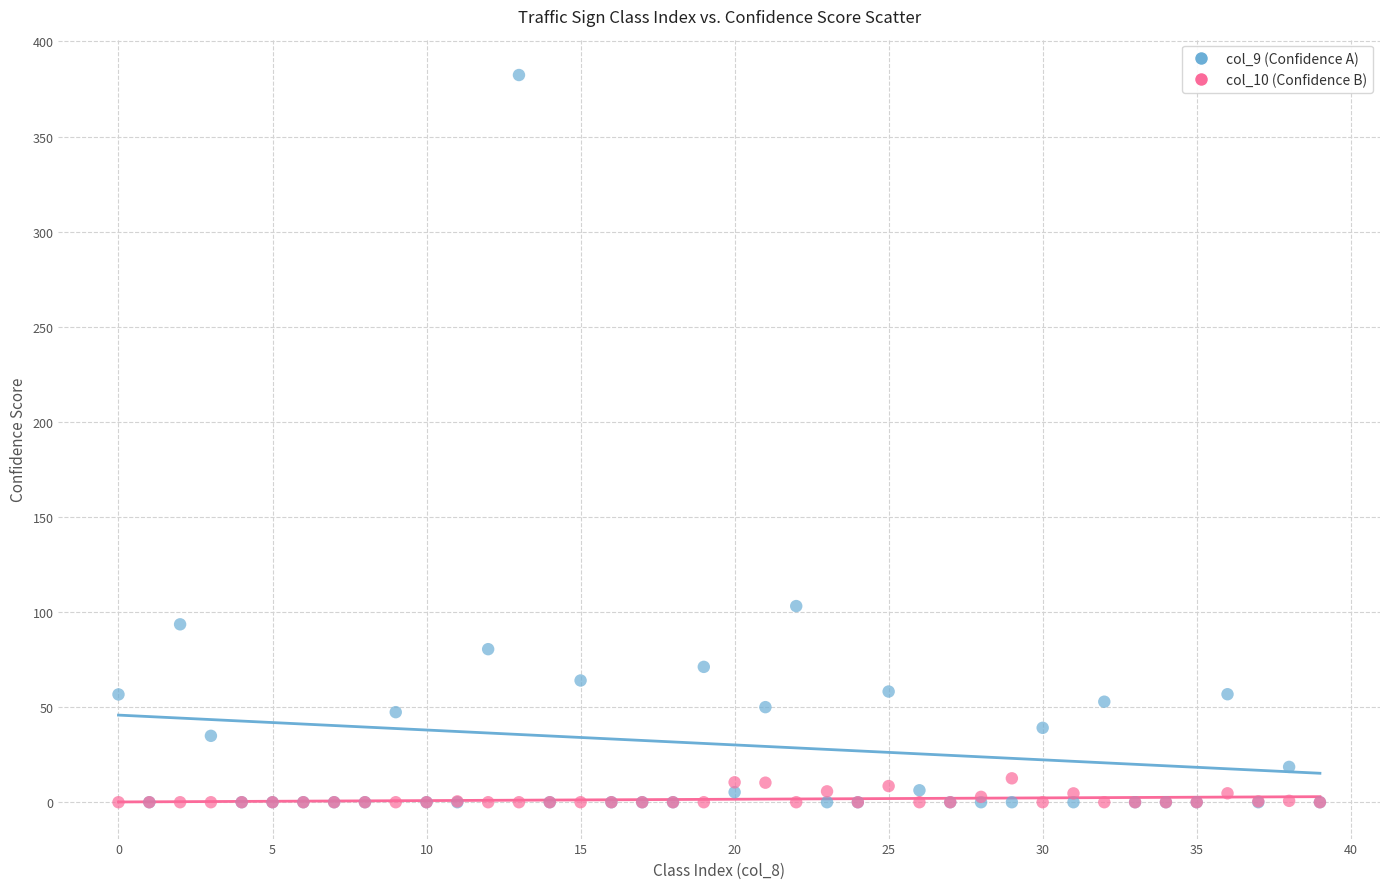

What are all the series names shown in the legend?

col_9 (Confidence A), col_10 (Confidence B)